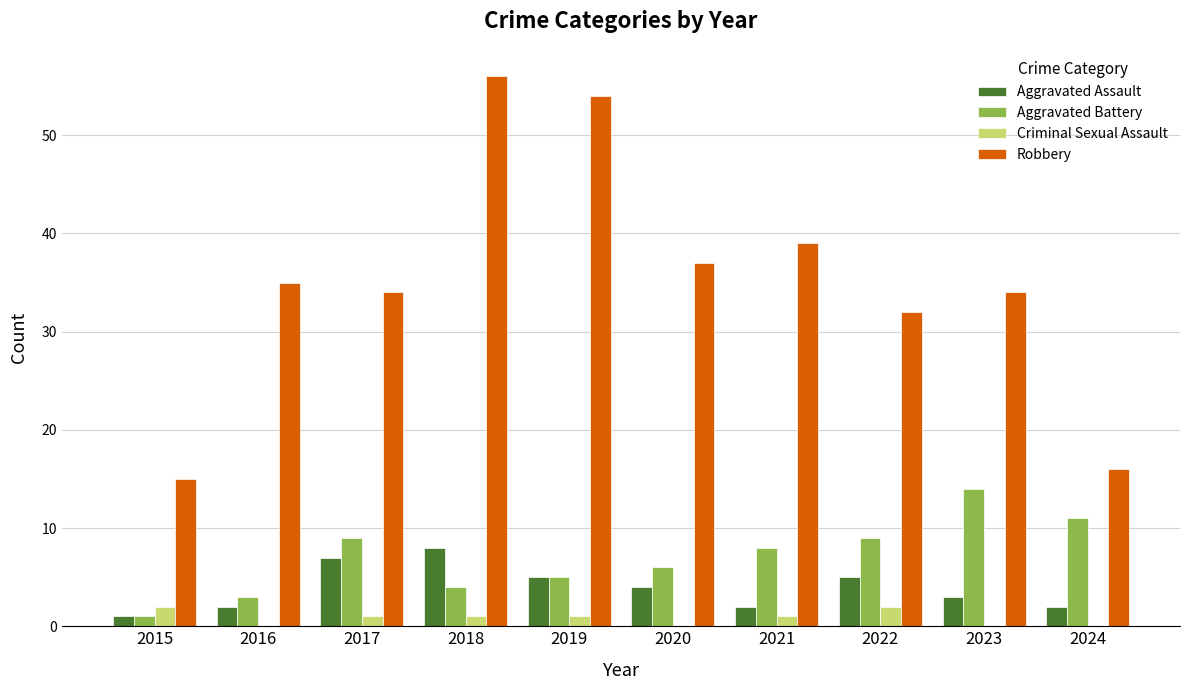

What is the sum of all Aggravated Assault values?

39